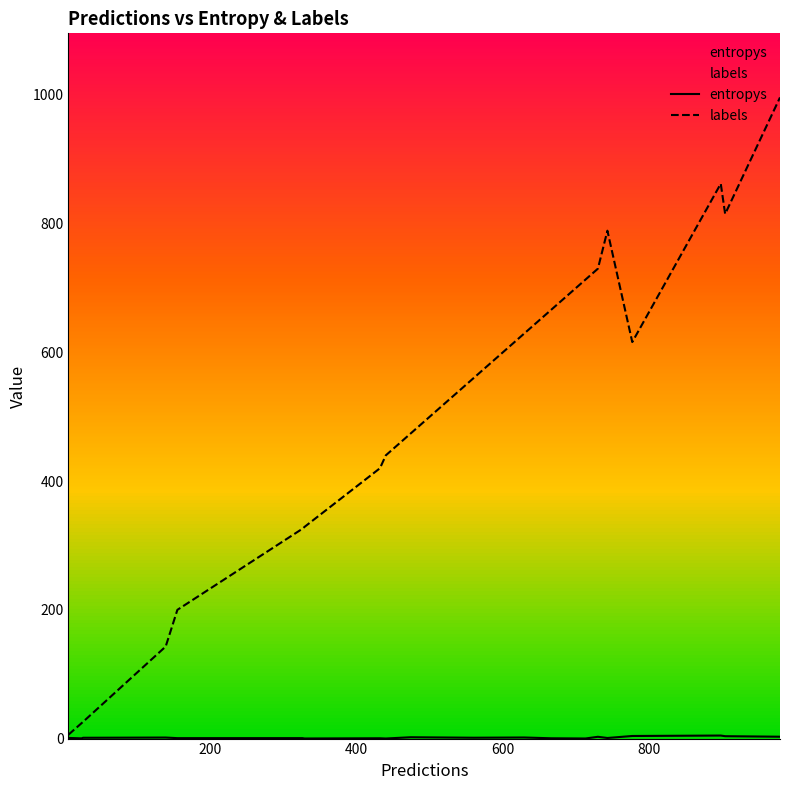

What is the maximum value shown in the chart?

996.0